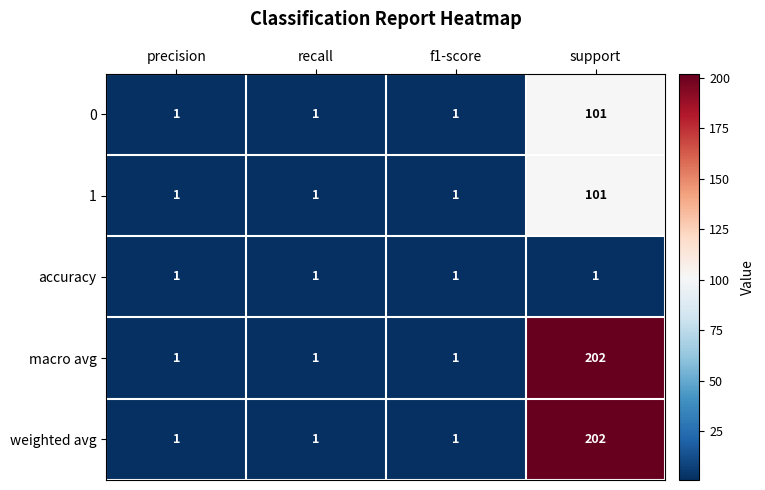

True or false: 0 has a value of 1 at recall.

True